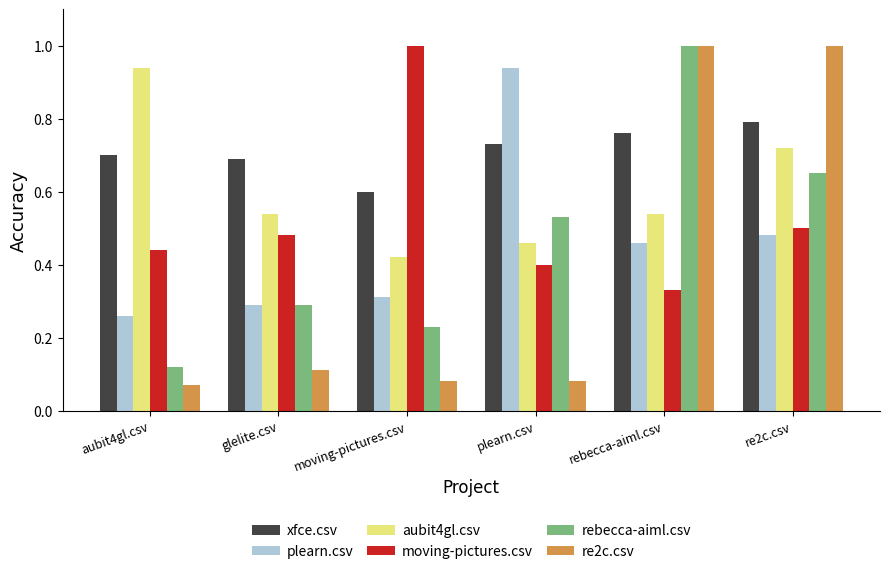

The value of re2c.csv at re2c.csv is 1.0. True or false?

True